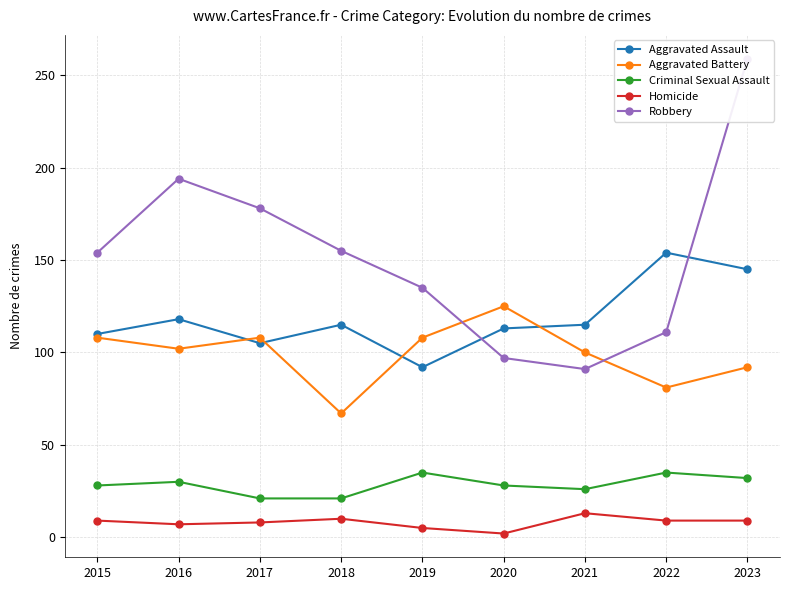

How many lines are shown in the chart?

5